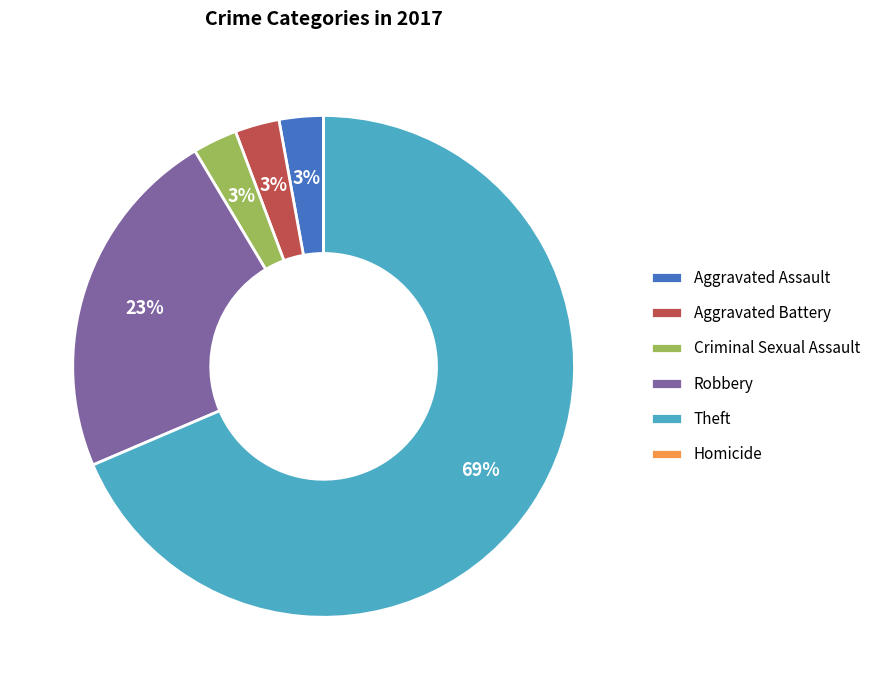

The Aggravated Assault slice represents 3% of the pie. True or false?

True